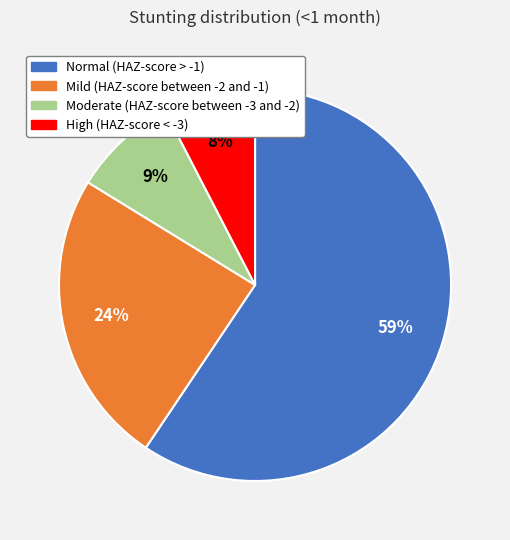

To the nearest percent, what percentage of the pie is Moderate (HAZ-score between -3 and -2)?

9%